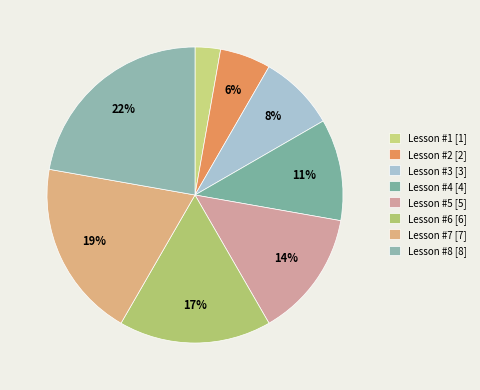

Does Lesson #4 represent more than half of the total?

No